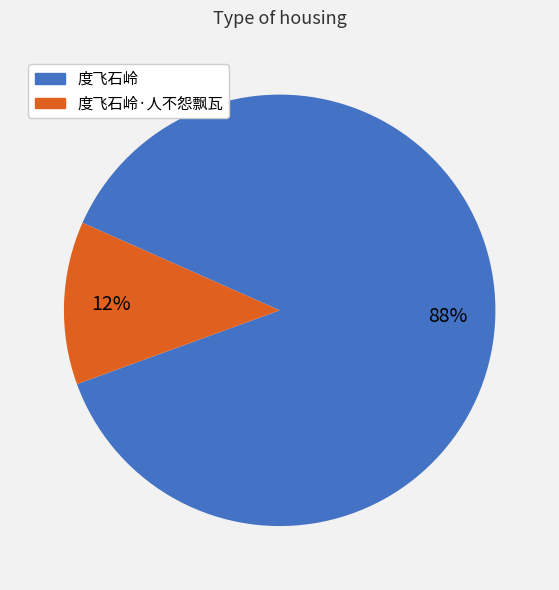

Which slice is the largest?

度飞石岭